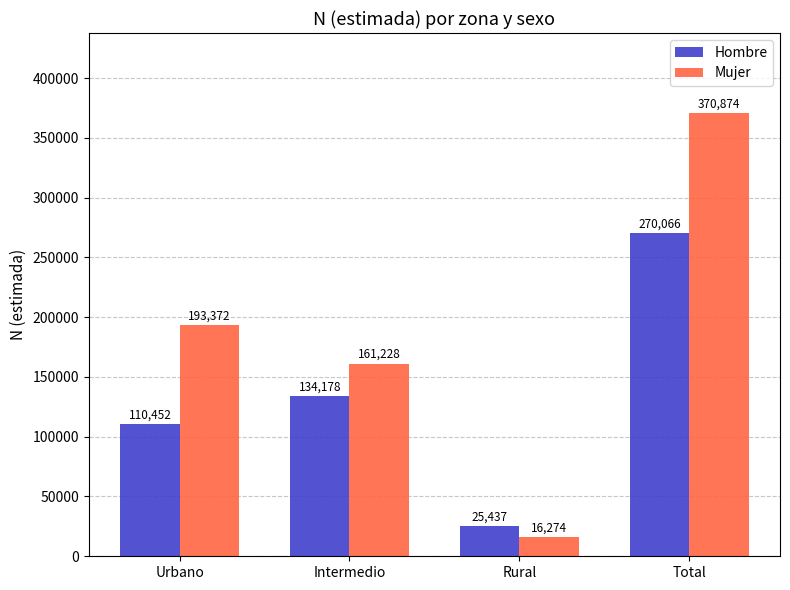

What is the difference between the highest and lowest values at Intermedio?

27050